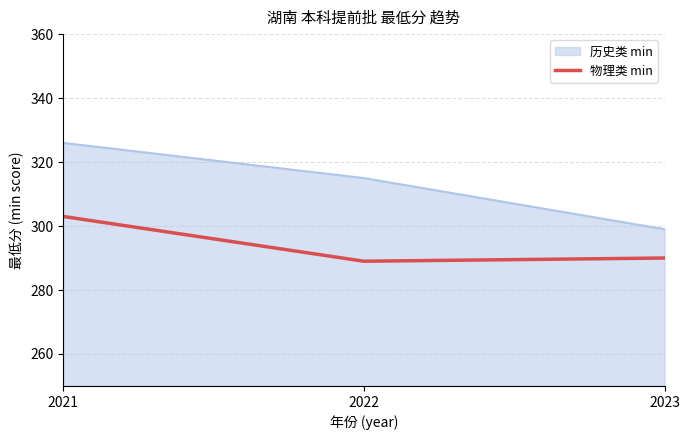

Reading left to right, what are all the values shown in this chart?

历史类 min: 326	315	299
物理类 min: 303	289	290